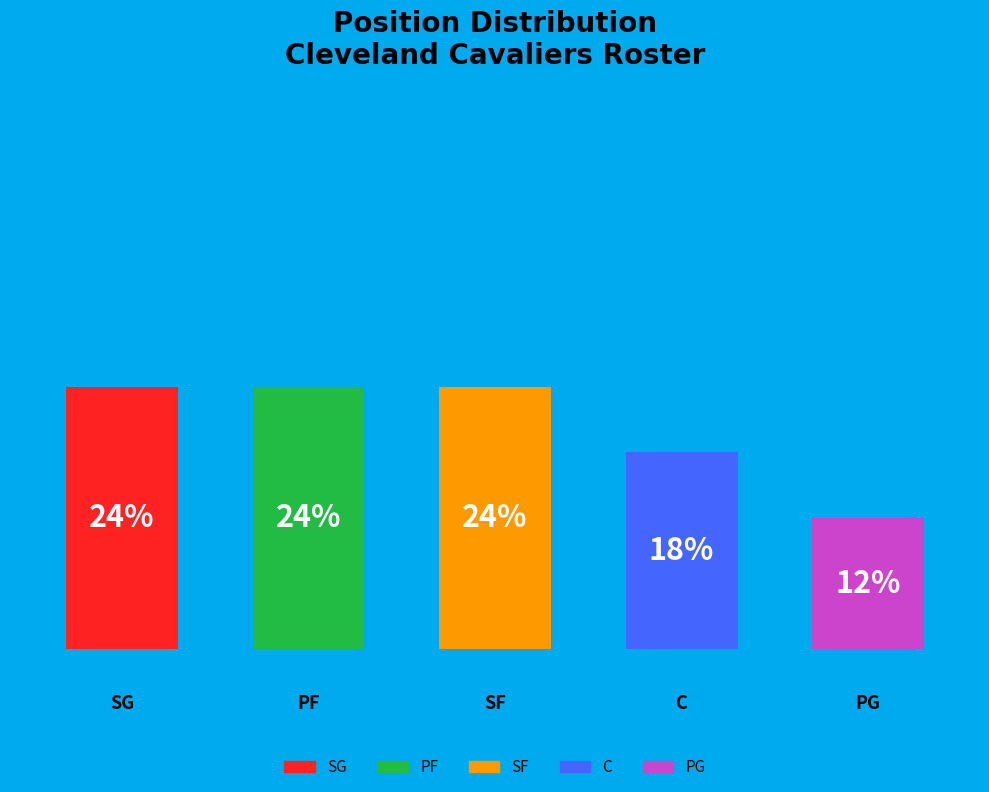

How many segments does this pie chart have?

5